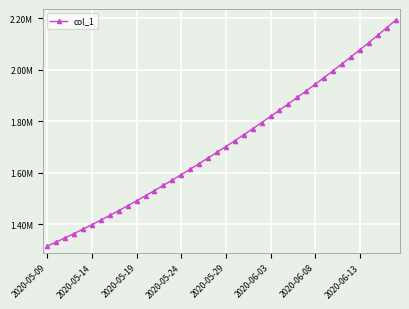

Does the chart have visible grid lines?

Yes